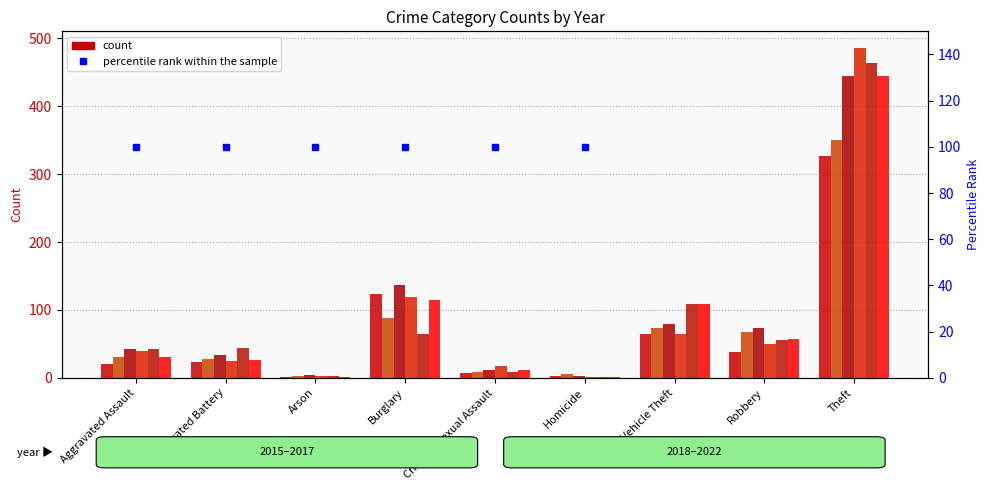

How many data points in 2022 are less than 44?

4